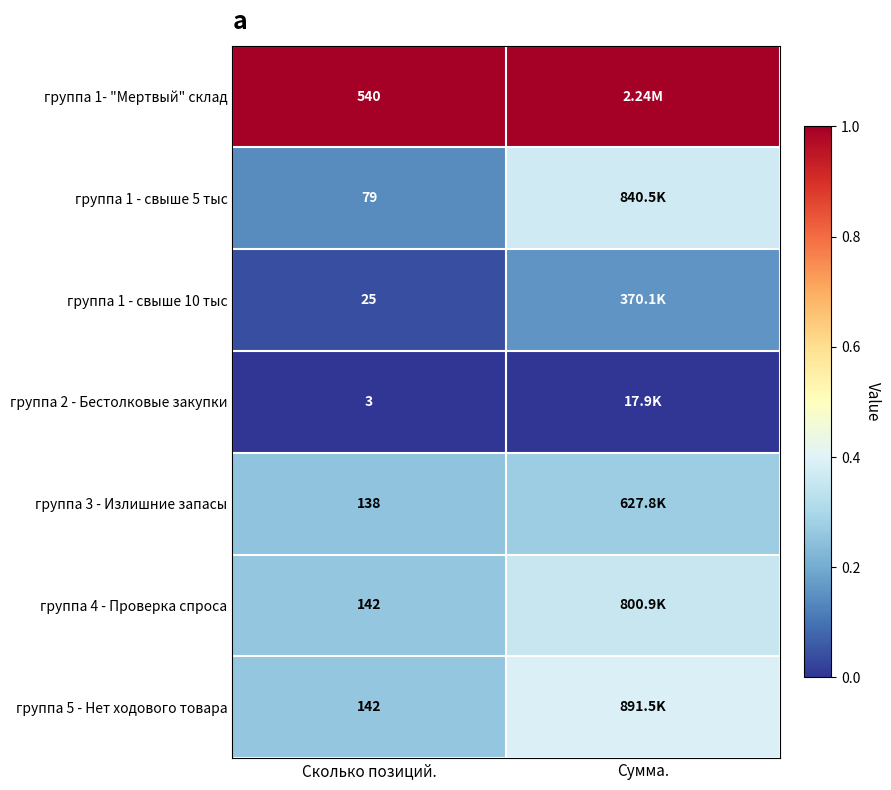

The value of группа 1 - свыше 5 тыс at Сколько позиций. is 0.1. True or false?

True